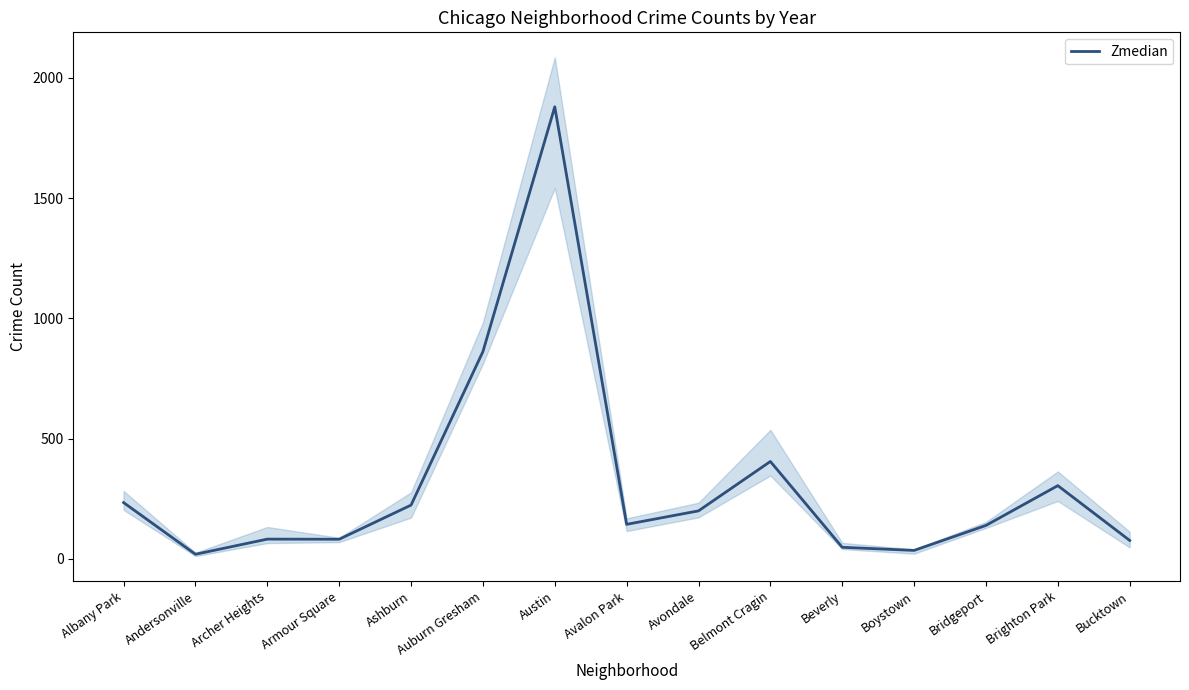

What is the change in value from Belmont Cragin to Beverly?

-357.0